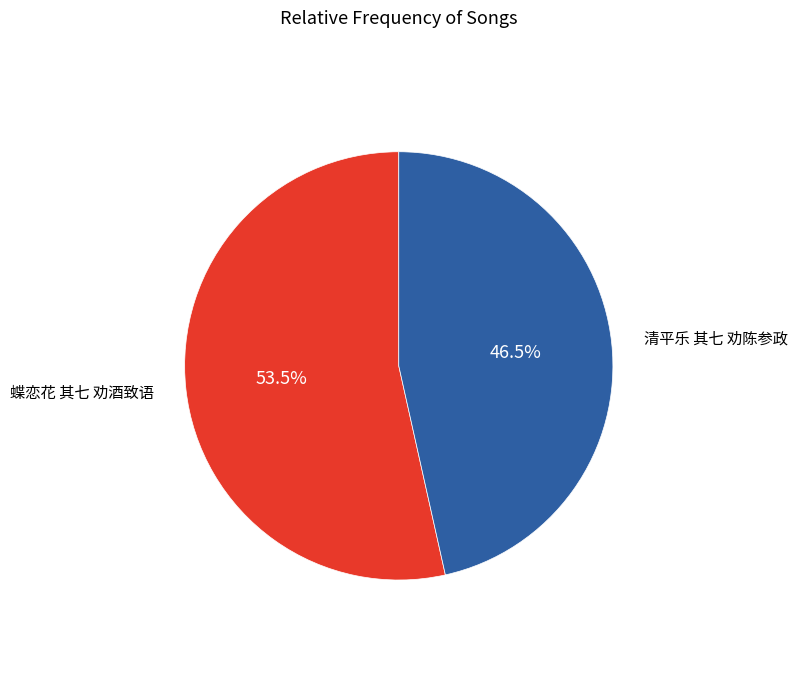

To the nearest percent, what is the average slice percentage?

50%